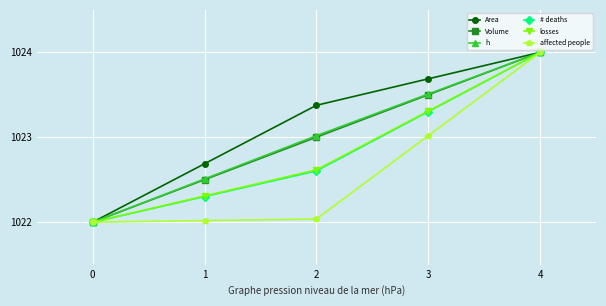

What is the difference between the Area values at 3 and 0?

1.7